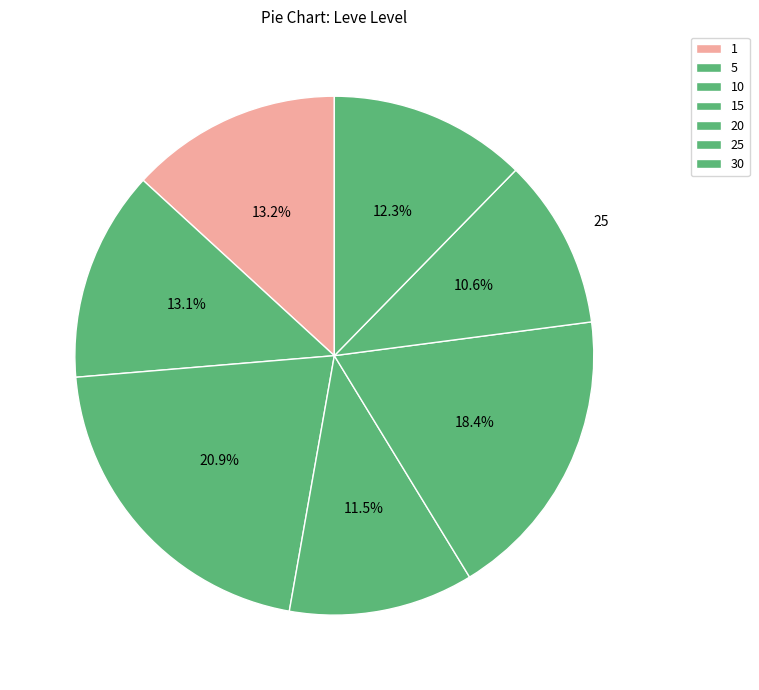

How many slices are in this pie chart?

7